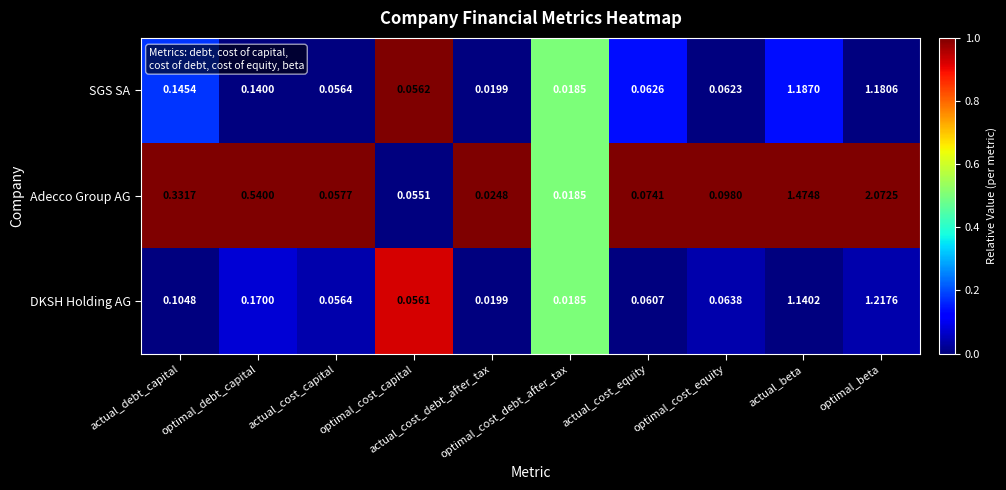

Which series has the largest total across all categories?

Adecco Group AG